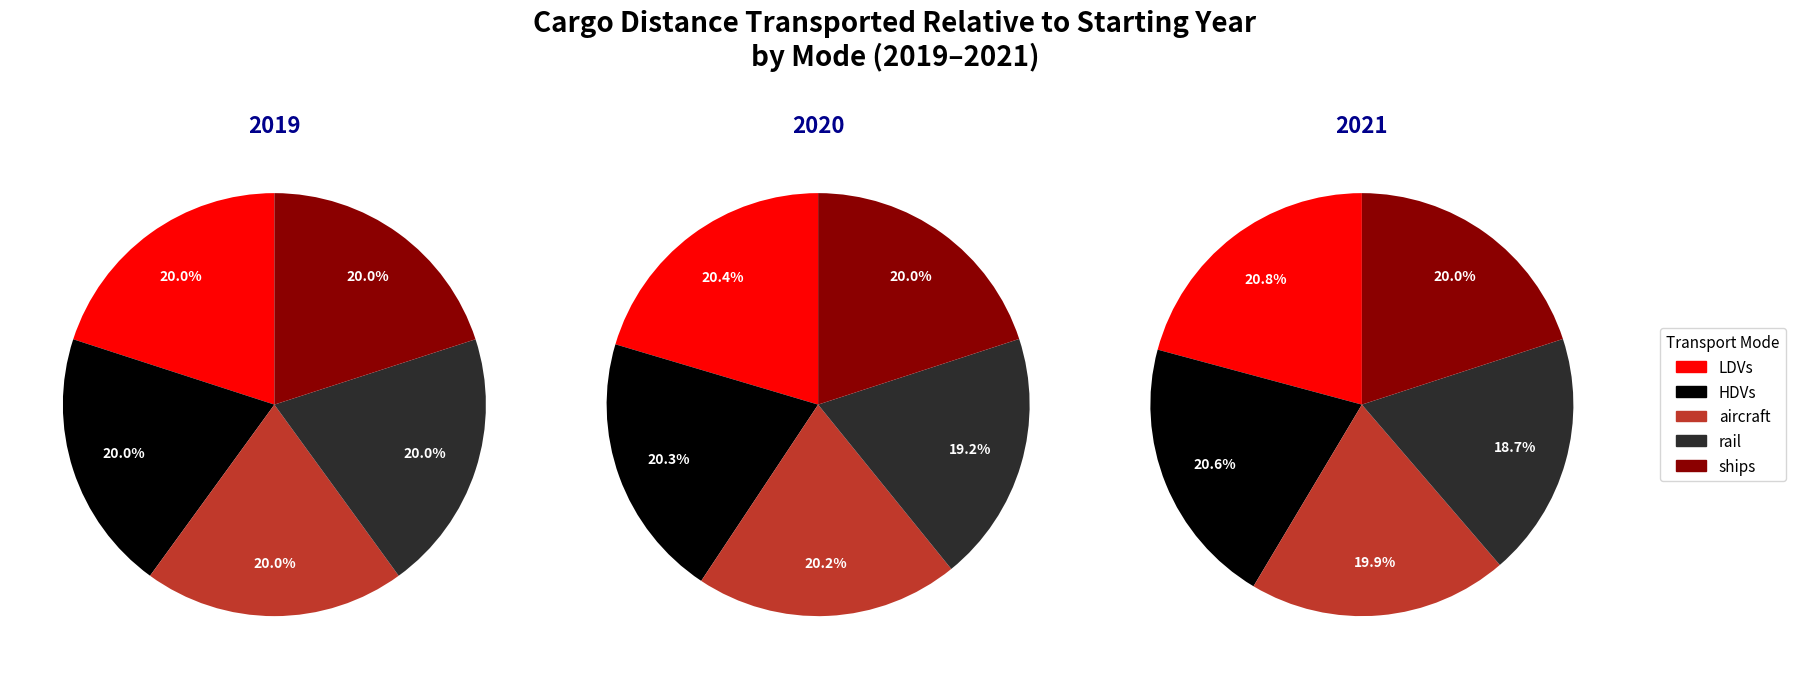

How many slices are in this pie chart?

5